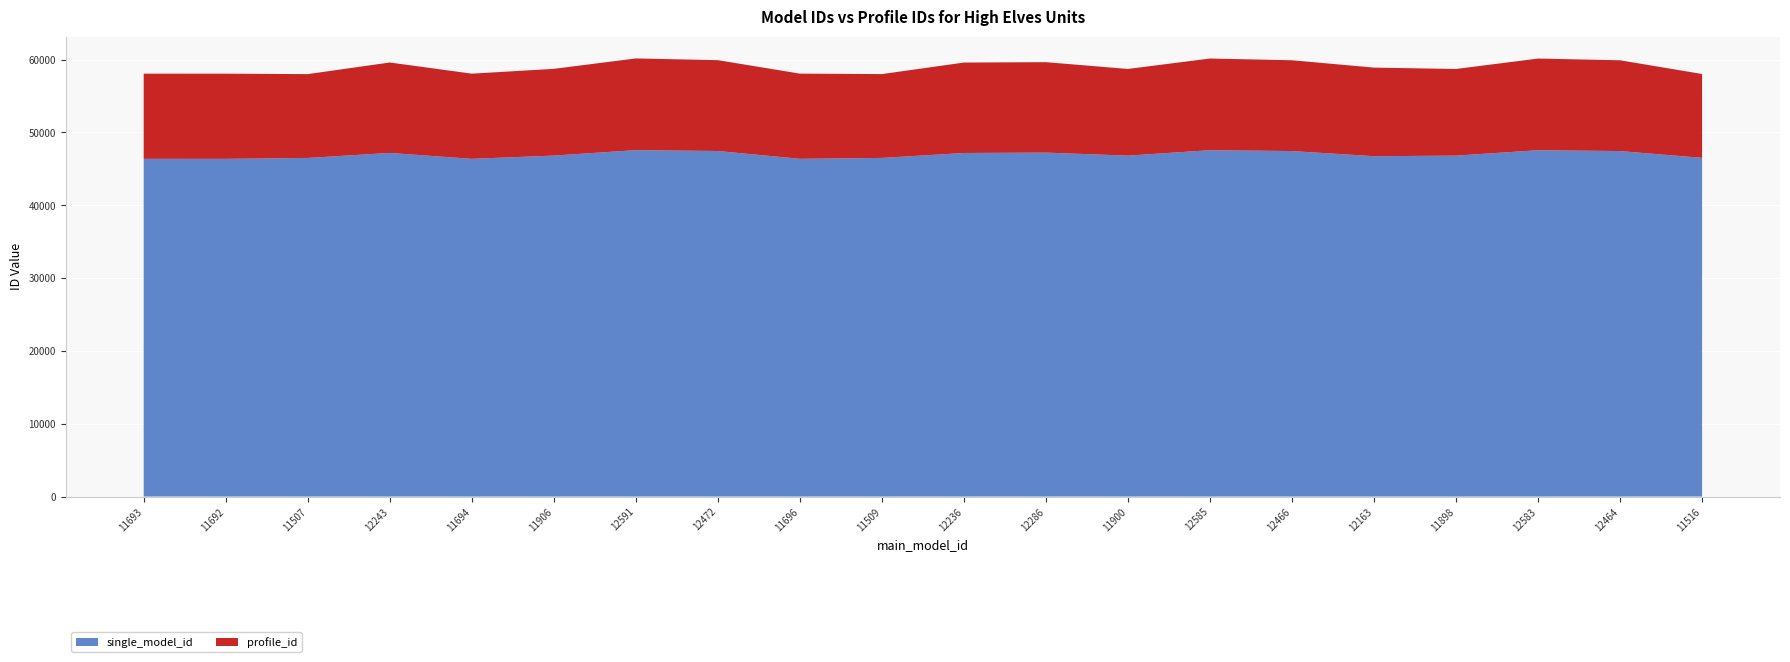

Reading left to right, transcribe all the data shown in this chart.

single_model_id: 11693=46368	11692=46367	11507=46492	12243=47180	11694=46369	11906=46816	12591=47562	12472=47443	11696=46371	11509=46494	12236=47173	12286=47223	11900=46810	12585=47556	12466=47437	12163=46730	11898=46808	12583=47554	12464=47435	11516=46501
profile_id: 11693=11693	11692=11692	11507=11507	12243=12415	11694=11694	11906=11906	12591=12591	12472=12472	11696=11696	11509=11509	12236=12414	12286=12416	11900=11900	12585=12585	12466=12466	12163=12163	11898=11898	12583=12583	12464=12464	11516=11516